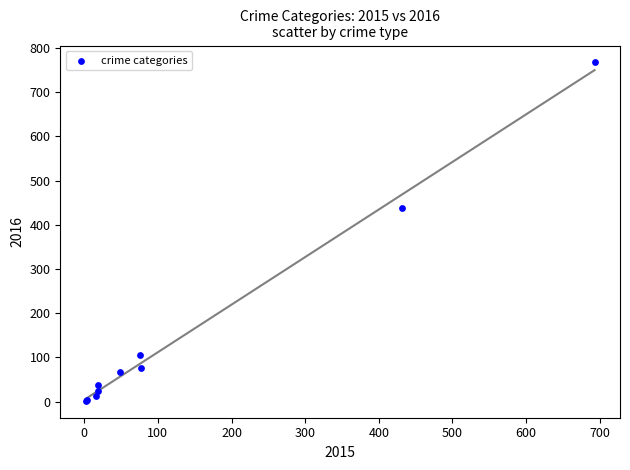

What Y value in the scatter plot is closest to 384?

437